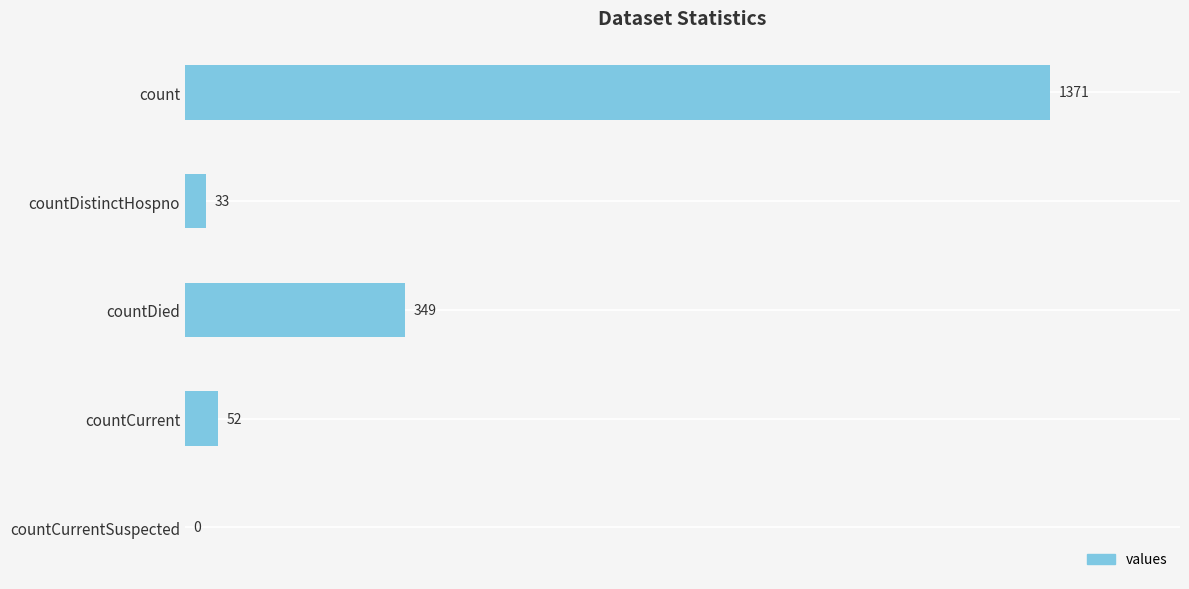

The chart shows a value of 0 at countCurrentSuspected. True or false?

True